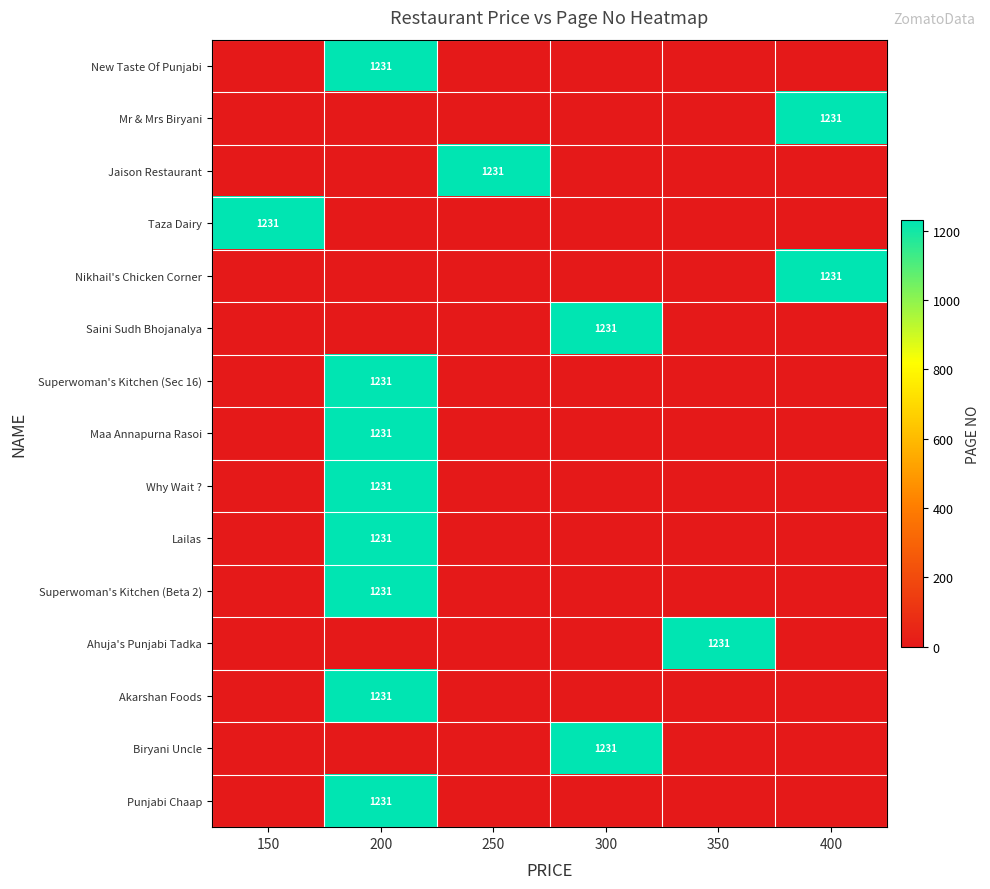

Is it true that Why Wait ? equals 795 at 200?

False